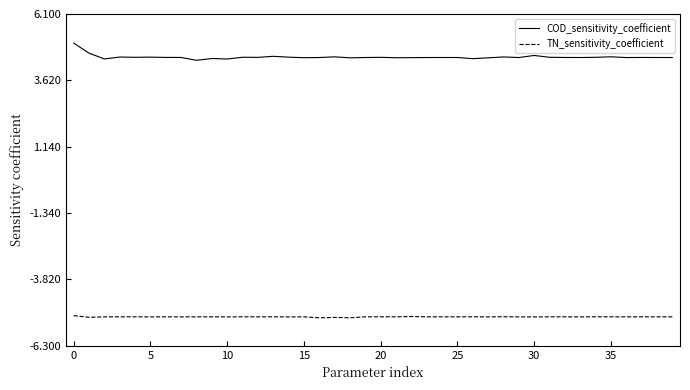

True or false: COD_sensitivity_coefficient and TN_sensitivity_coefficient cross at least once.

False